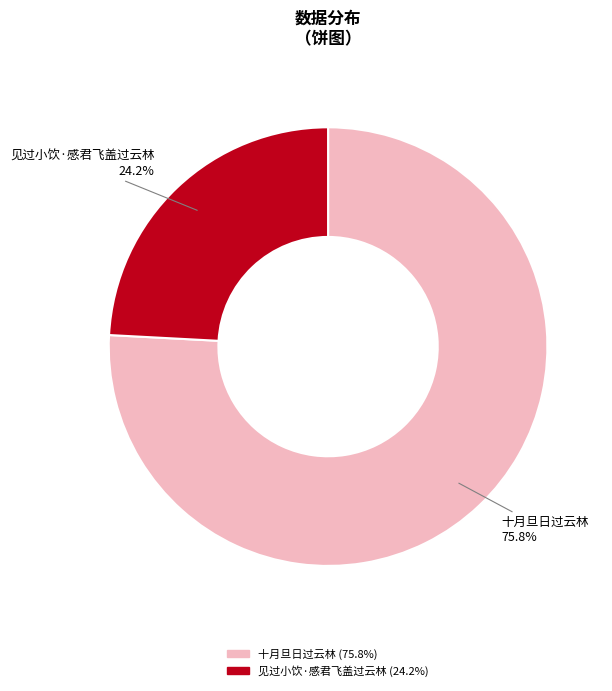

Is it true that 见过小饮·感君飞盖过云林 is 14% of the pie?

False